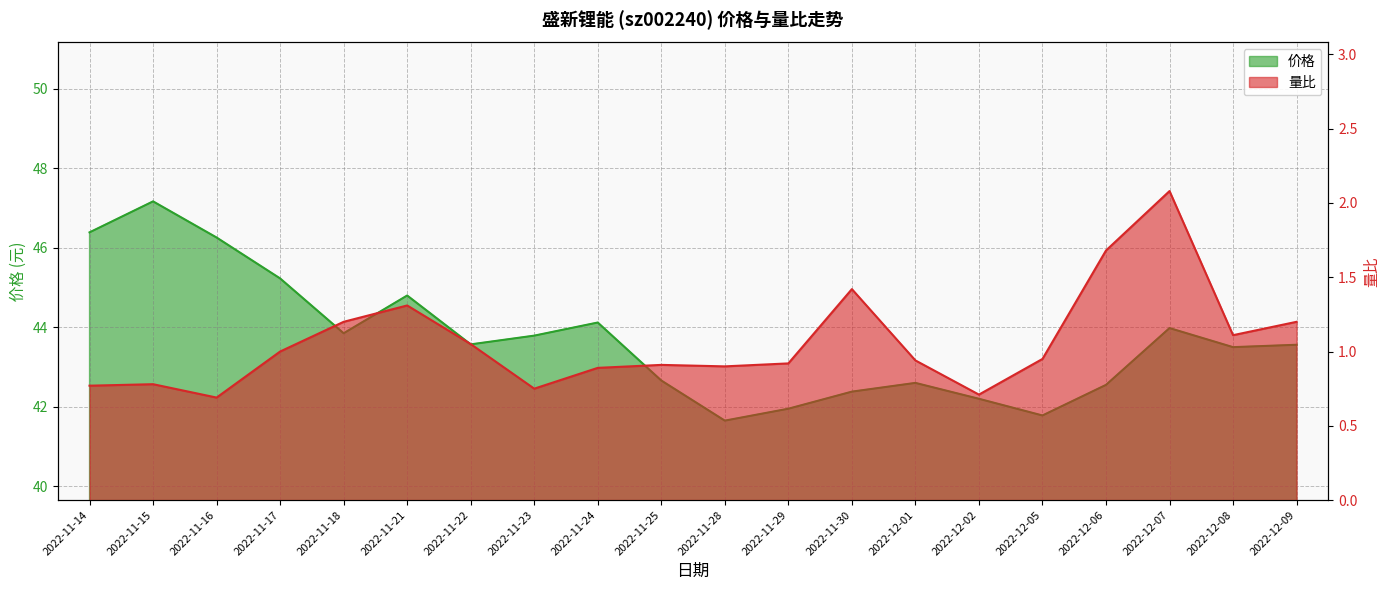

The value of 价格 at 2022-12-07 is 44.0. True or false?

True